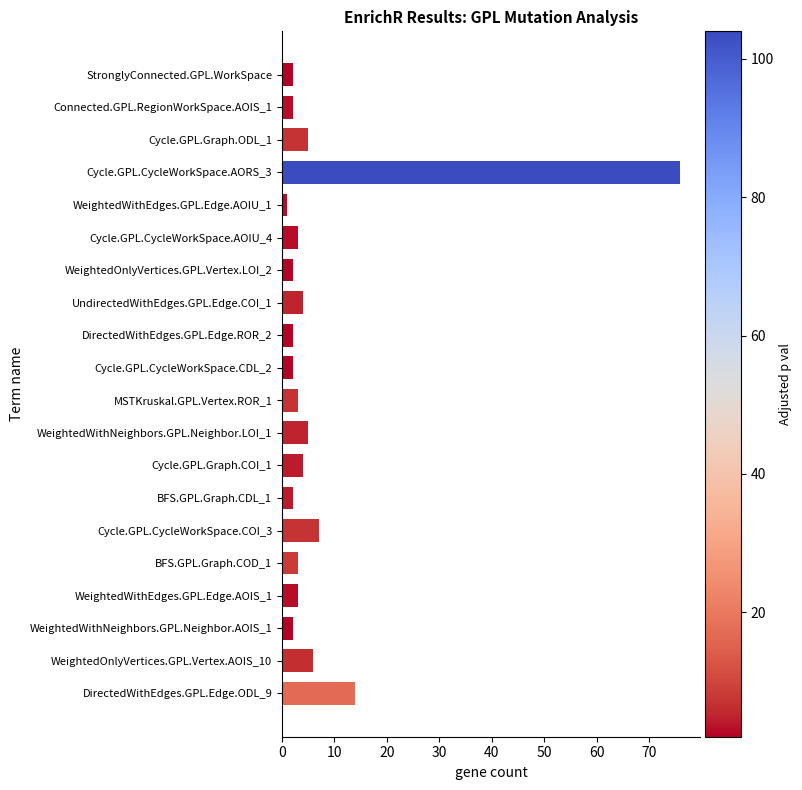

Are the bars grouped side by side (vs. stacked)?

No